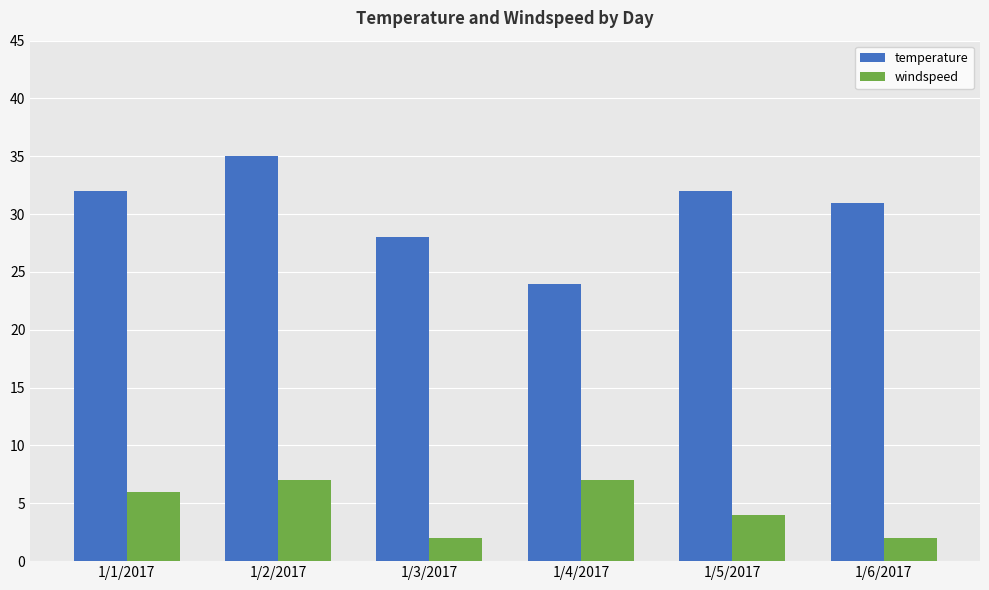

Which category has the highest value across all series?

1/2/2017